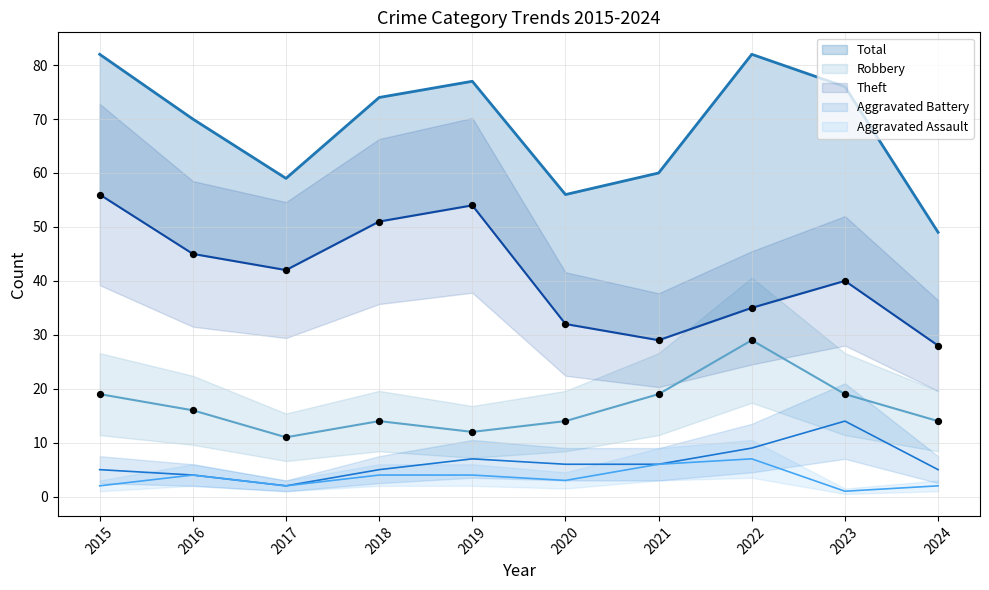

At which category is the sum across all series the highest?

2015